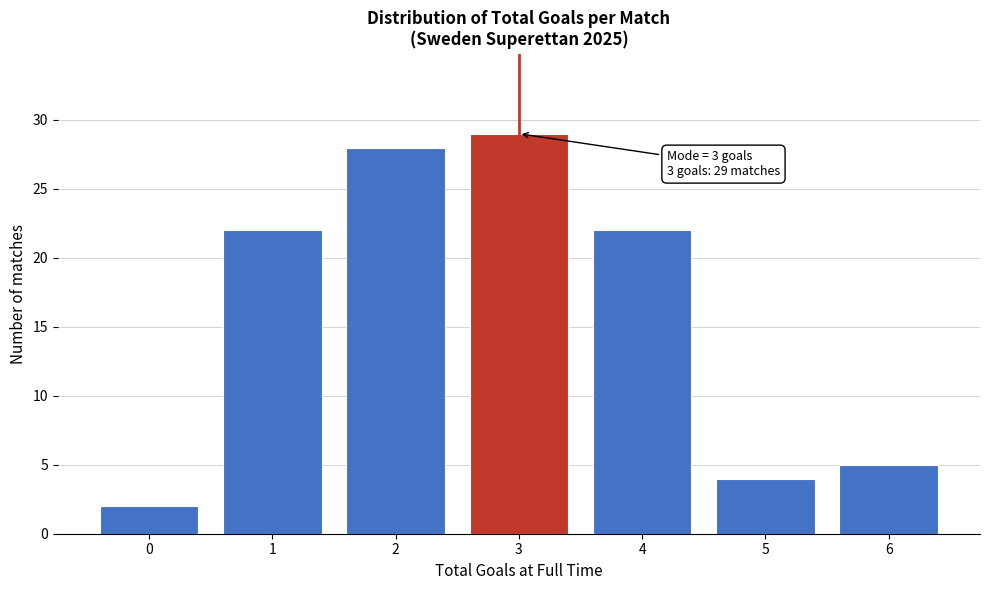

Which range on the x-axis has the tallest bar?

2.5 to 3.5